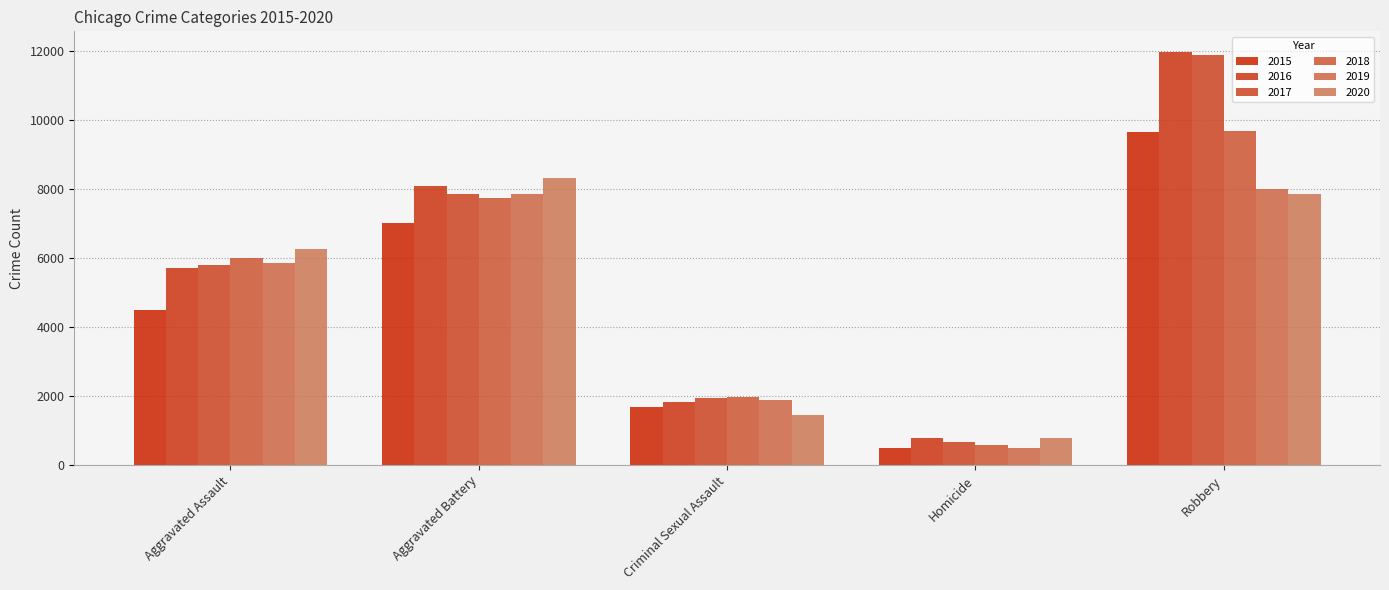

Reading left to right, list all the values displayed in this chart.

2015: 4480	7018	1675	496	9638
2016: 5712	8085	1822	786	11960
2017: 5793	7845	1952	672	11880
2018: 6001	7734	1988	589	9680
2019: 5841	7857	1885	498	7994
2020: 6263	8319	1460	787	7855